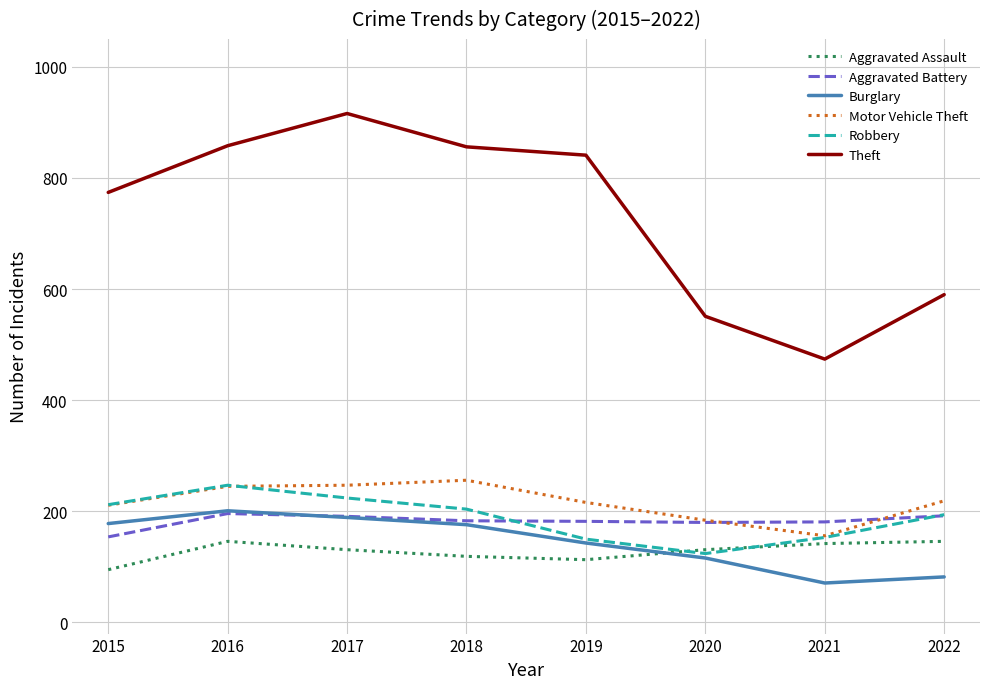

Which series has the largest range (max minus min)?

Theft